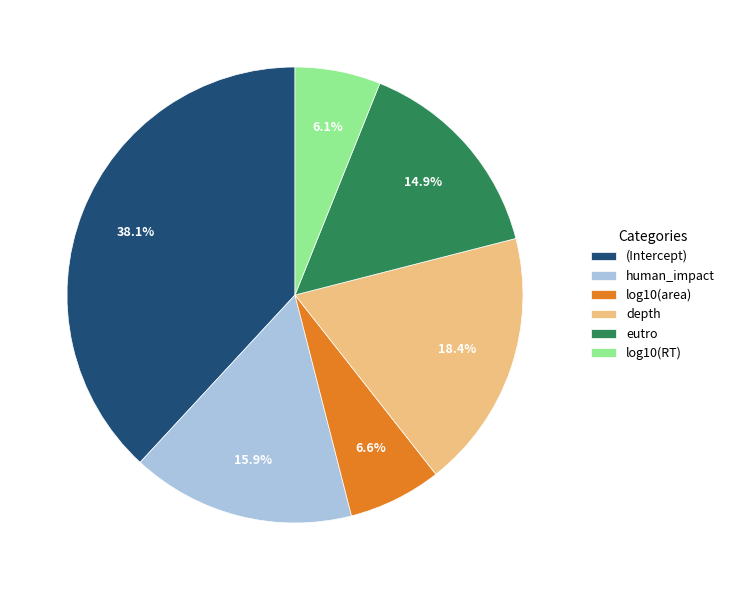

How many slices are in this pie chart?

6